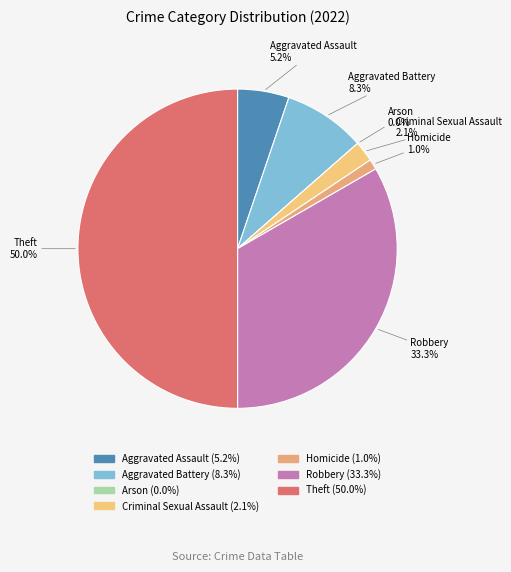

Approximately how many times larger is the value at Aggravated Battery compared to Criminal Sexual Assault?

4.0